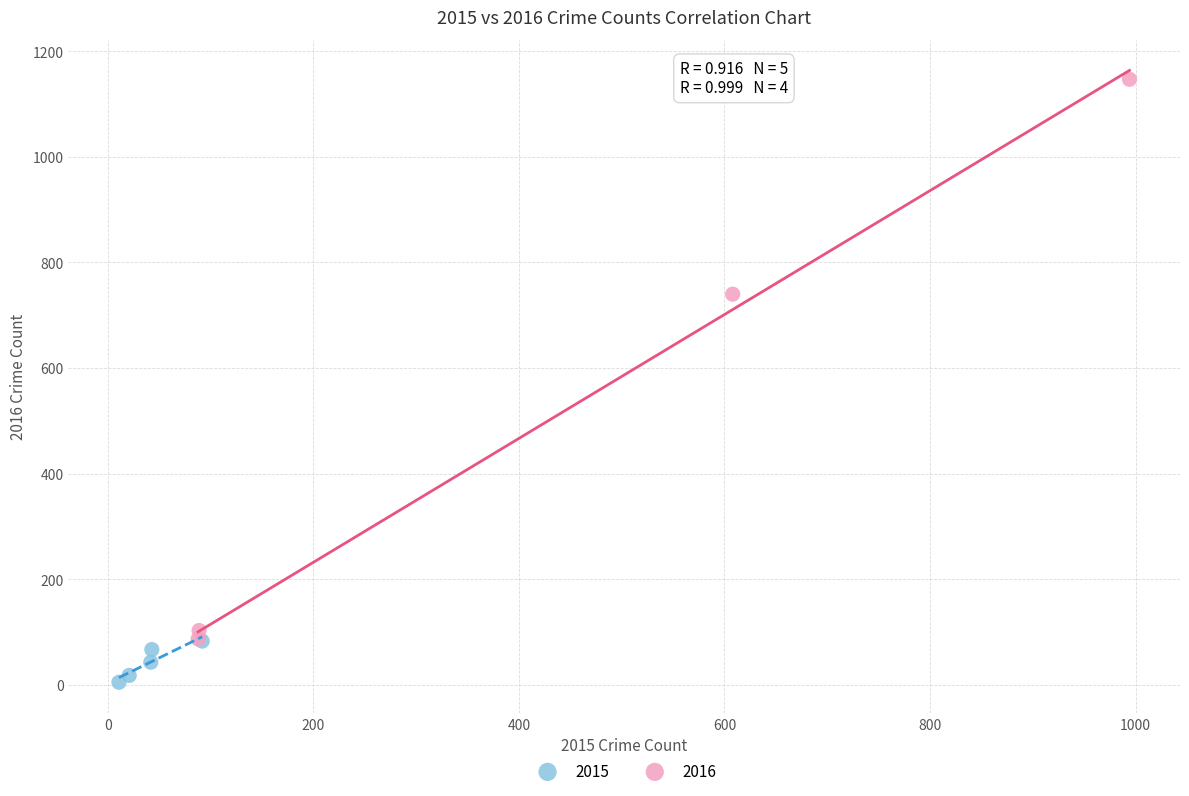

Which series has the widest spread of Y values?

2016